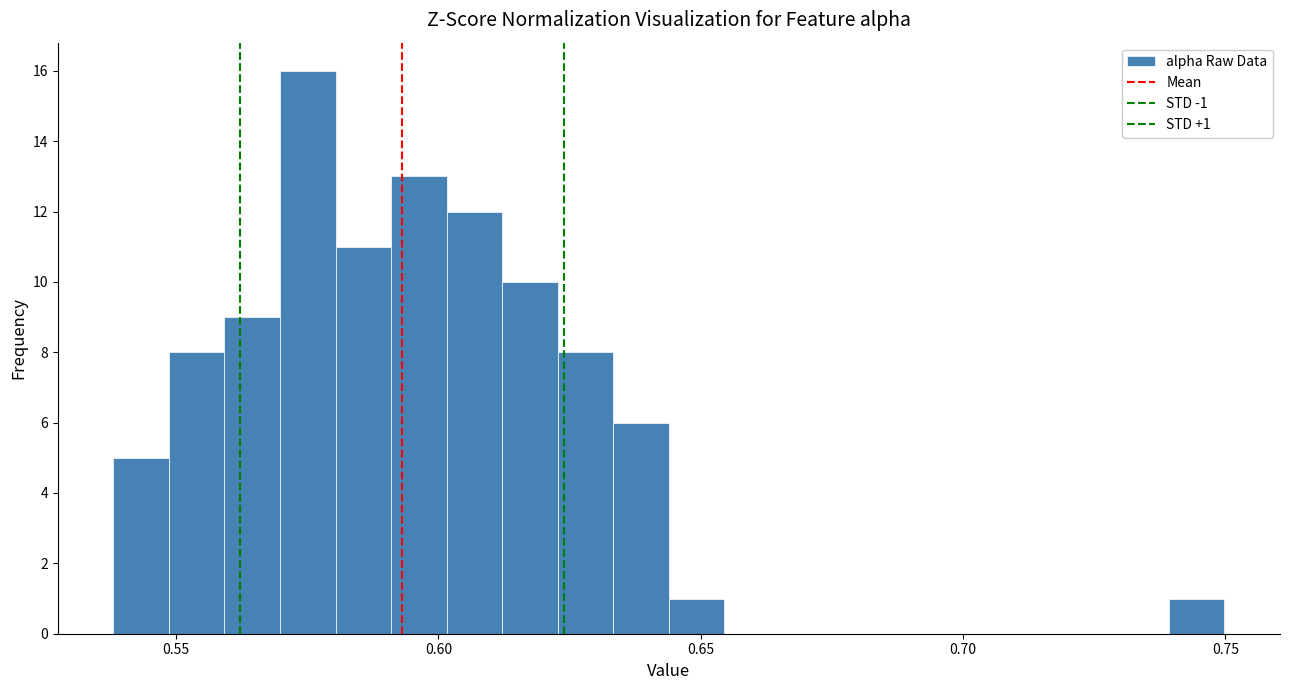

Read against the x-axis, roughly where is the centre of the tallest bar?

0.575